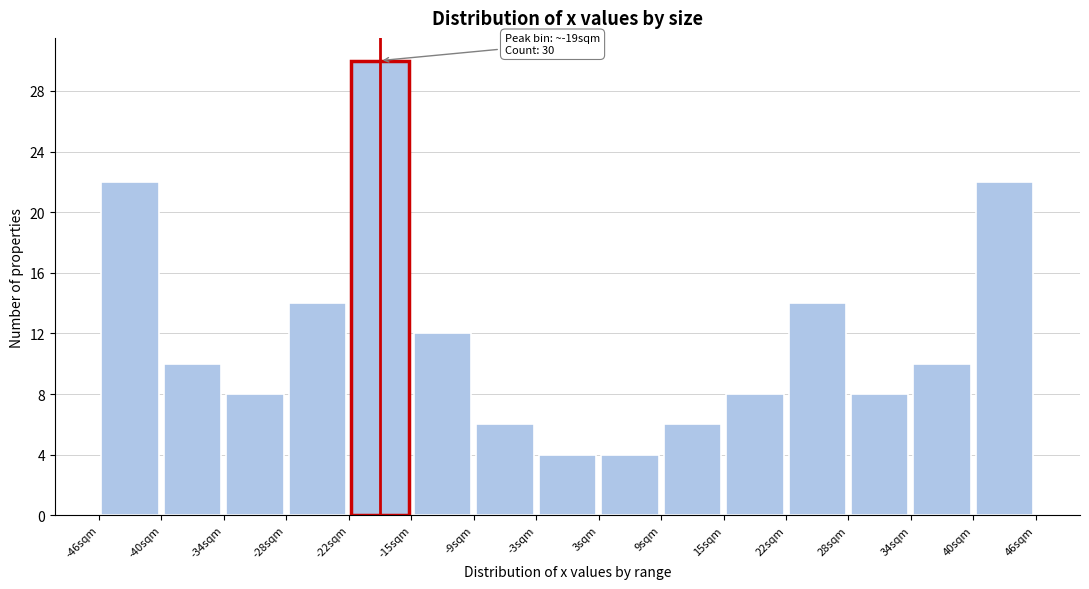

Which range on the x-axis has the tallest bar?

-22 to -15